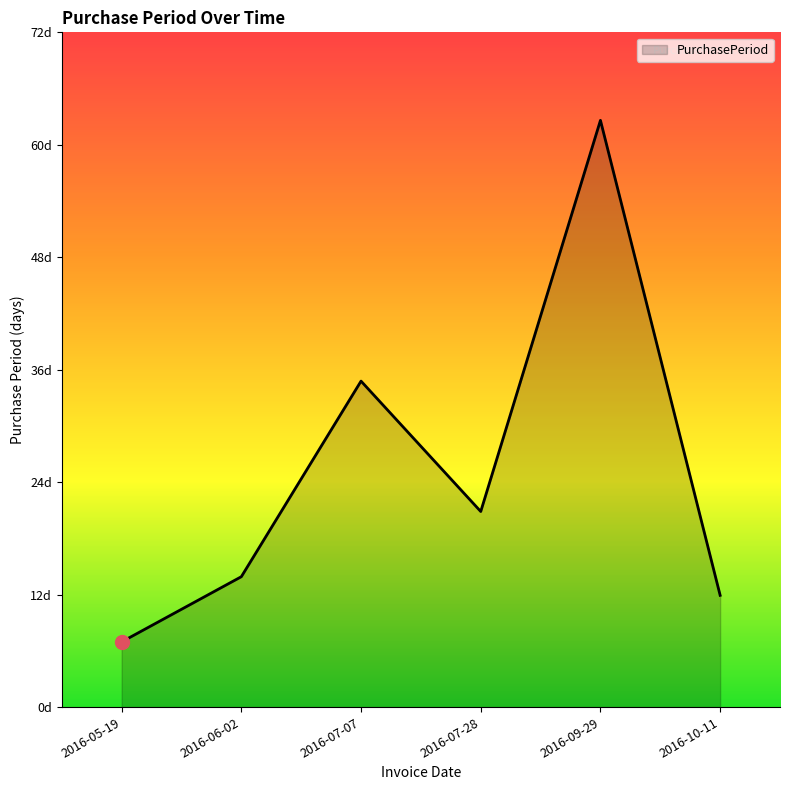

Is this an area chart (filled region under the line)?

Yes